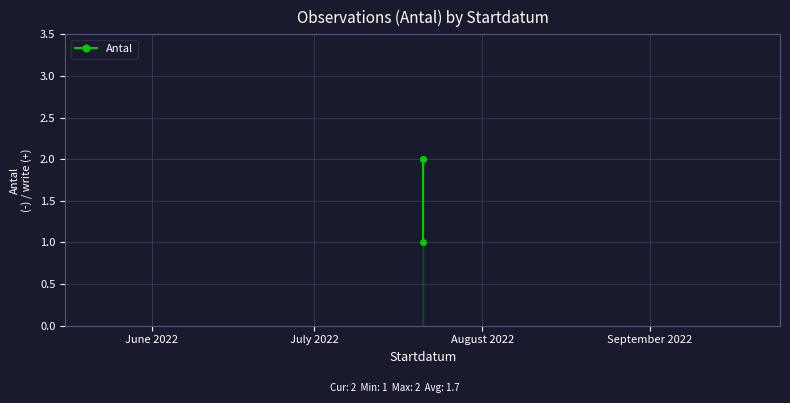

What is the change in value from June 2022 to August 2022?

+1